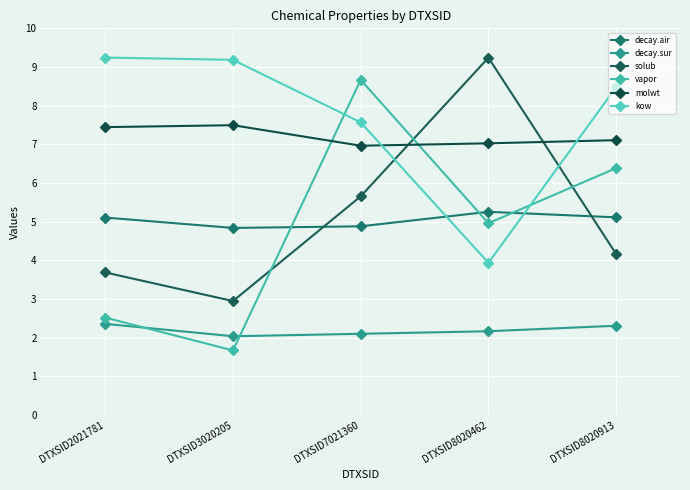

How many lines are shown in the chart?

6